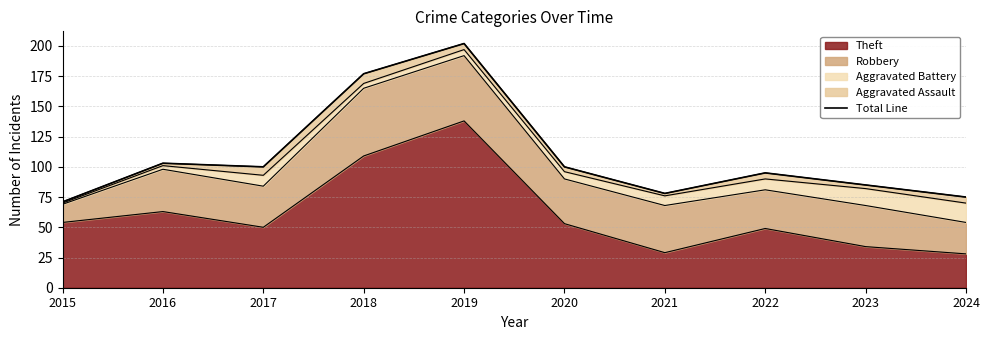

True or false: Theft has a value of 109 at 2018.

True